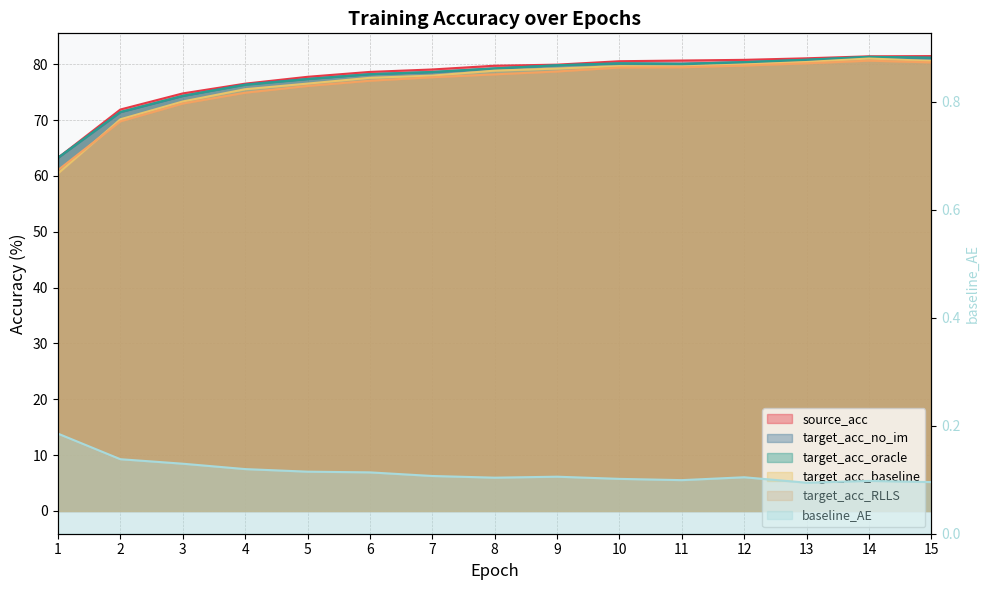

Reading left to right, what are all the values shown in this chart?

source_acc: 63.2	71.9	74.8	76.5	77.7	78.6	79.1	79.7	79.9	80.5	80.7	80.8	81.1	81.4	81.5
target_acc_no_im: 63.2	71.4	74.3	76.4	77.4	78.2	78.6	79.2	79.8	80.1	80.1	80.4	80.8	81.3	81.1
target_acc_oracle: 63.2	71.4	74.3	76.3	77.3	78.2	78.6	79.3	79.8	80.2	80.1	80.4	80.8	81.3	81.2
target_acc_baseline: 60.4	70.1	73.3	75.5	76.5	77.6	78.0	78.9	79.2	79.7	79.6	80.0	80.4	81.0	80.6
target_acc_RLLS: 61.0	69.8	73.0	74.9	76.1	77.0	77.7	78.2	78.7	79.4	79.5	79.8	80.2	80.6	80.3
baseline_AE: 0.2	0.1	0.1	0.1	0.1	0.1	0.1	0.1	0.1	0.1	0.1	0.1	0.1	0.1	0.1